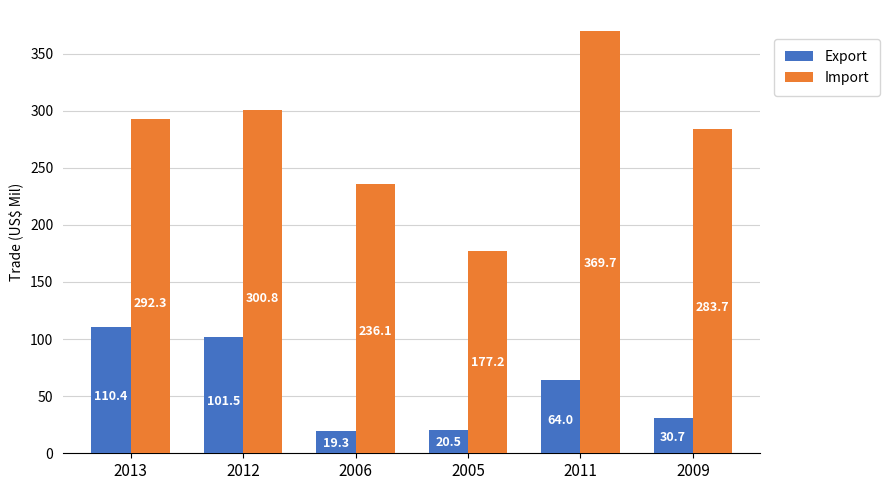

What is the label of the 5th bar from the right?

2012